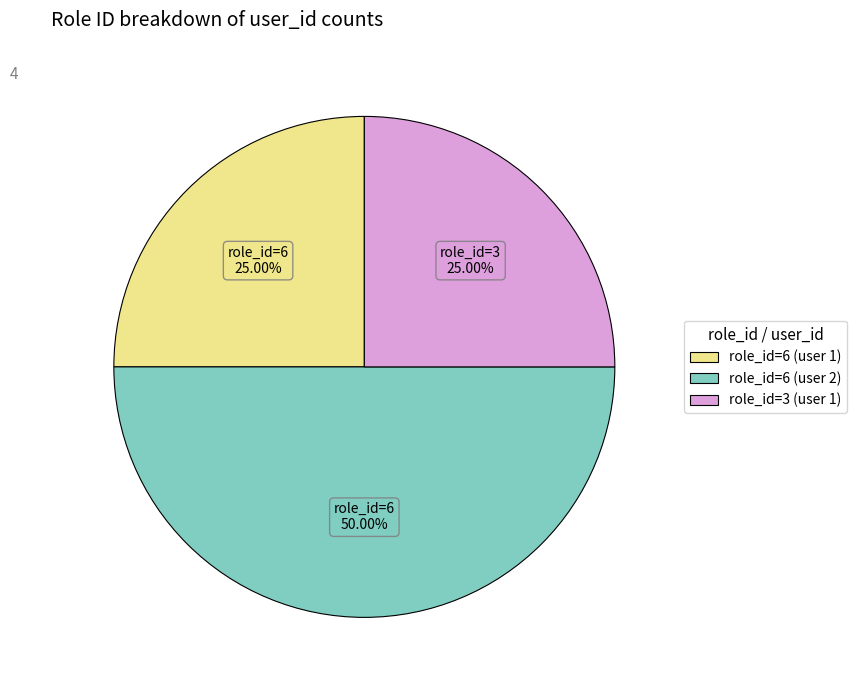

What is the ratio of the value at role_id=6 (user 1) to the value at role_id=3 (user 1)?

1.0